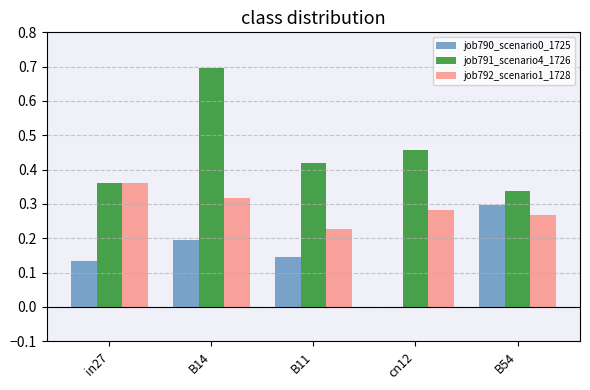

Which label corresponds to the largest value in the chart?

B14